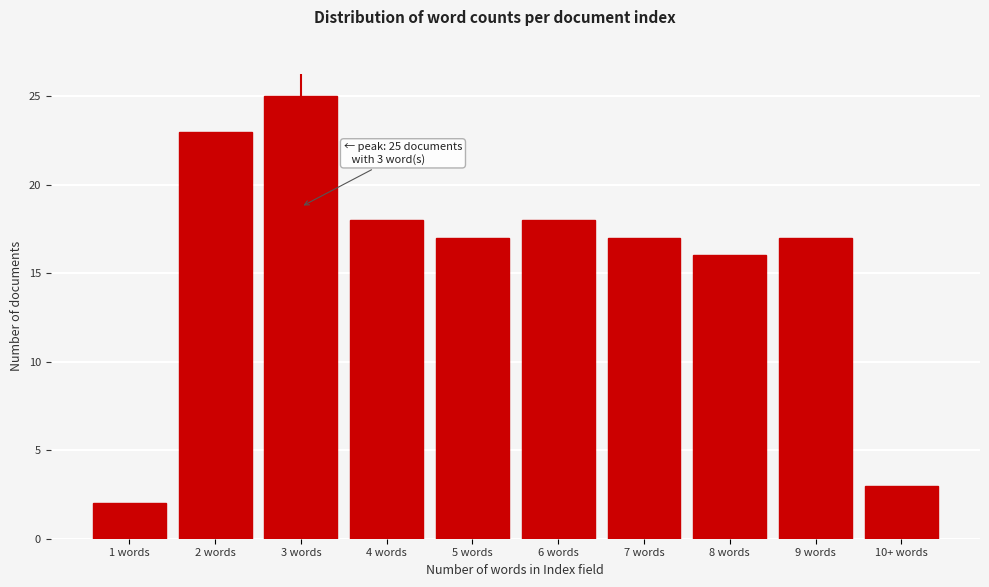

Reading left to right, what are all the values shown in this chart?

2	23	25	18	17	18	17	16	17	3